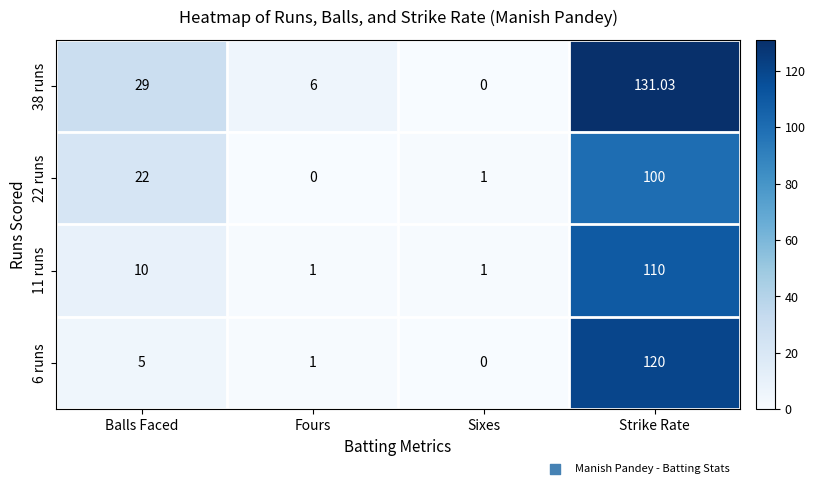

Rank the series by their maximum value, from lowest to highest.

22 runs, 11 runs, 6 runs, 38 runs